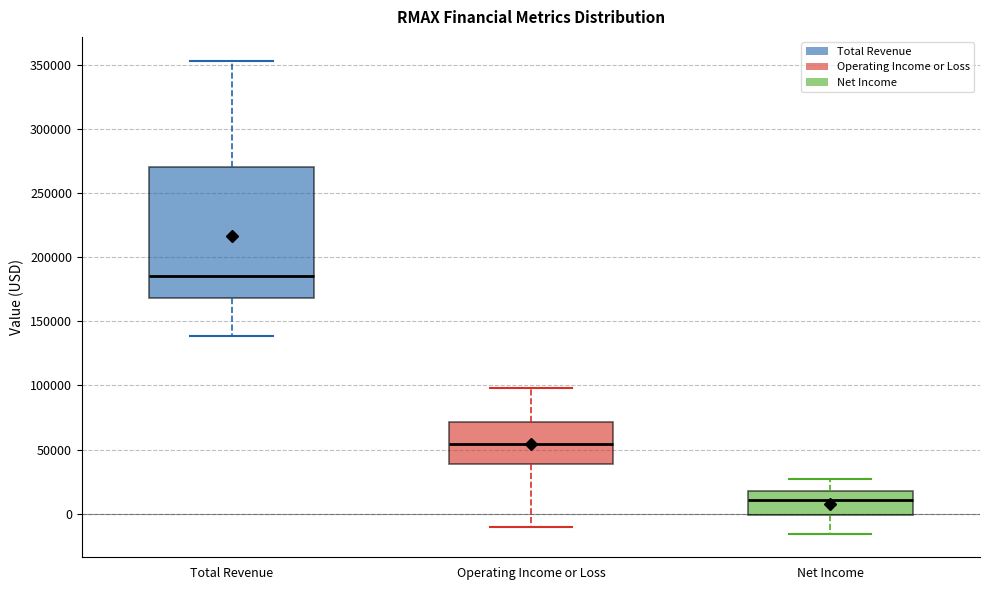

Reading left to right, read every box against the y-axis: the position of its median line, the range the box covers, and the ends of its whiskers. The values are not printed on the chart, so give them approximately, as read against the axis.

Total Revenue: median 185000, box 170000 to 270000, whiskers 140000 to 355000
Operating Income or Loss: median 55000, box 40000 to 70000, whiskers -10000 to 100000
Net Income: median 10000, box 0 to 20000, whiskers -15000 to 25000